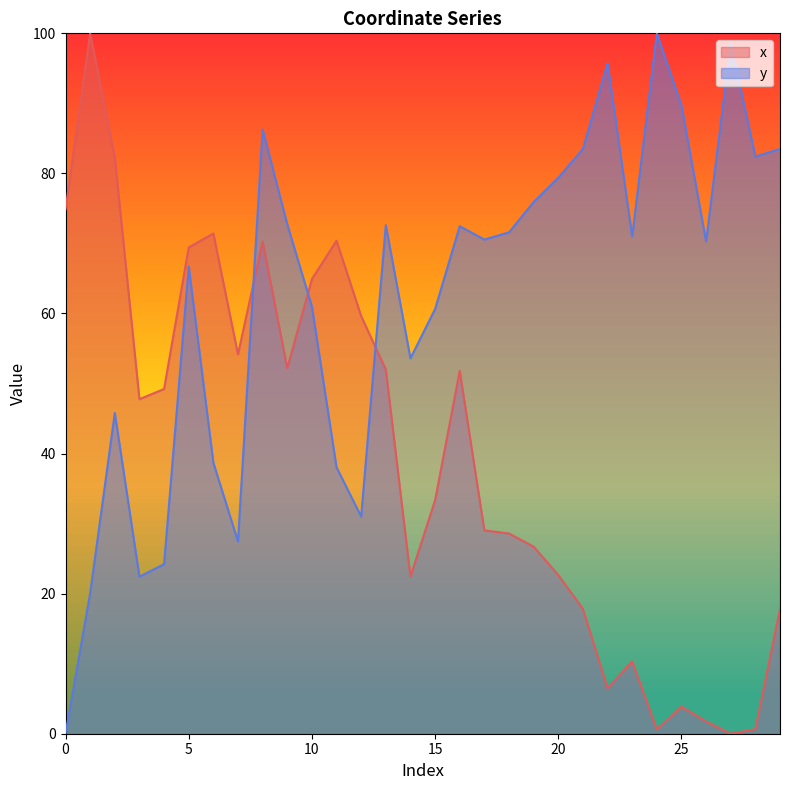

At how many categories does at least one series exceed 65?

23